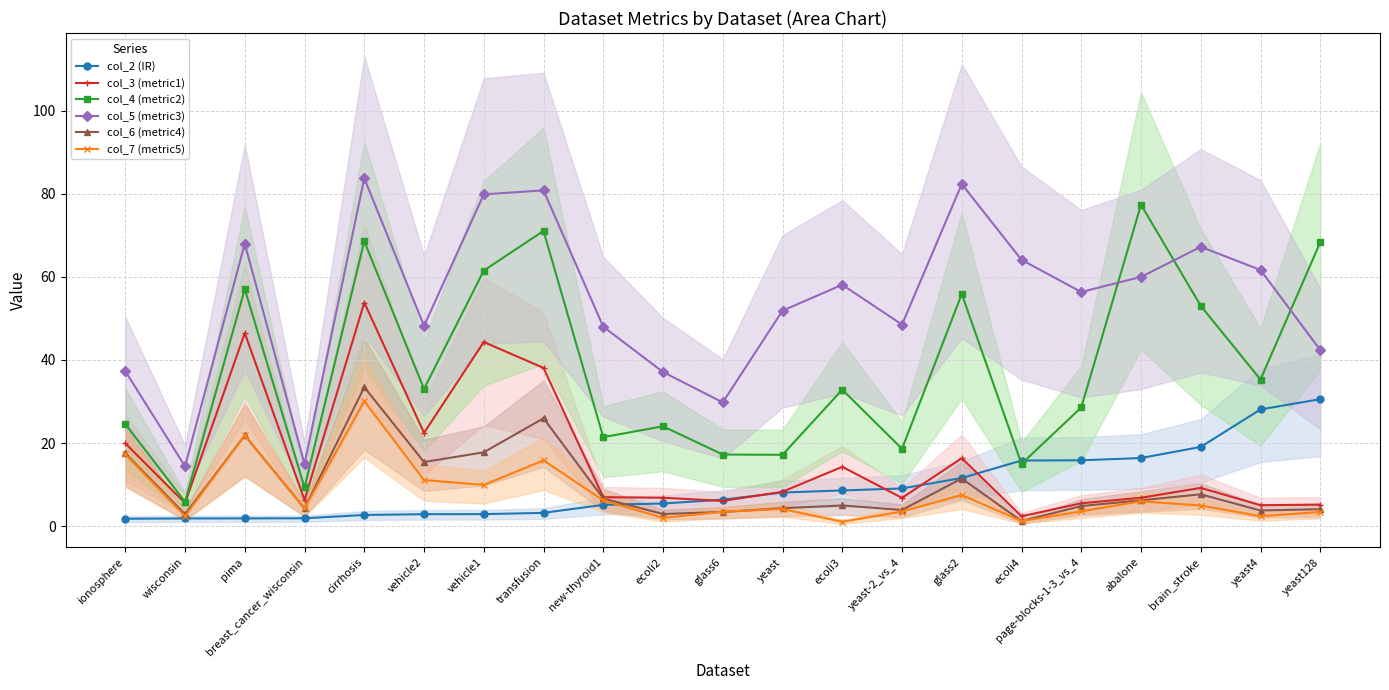

How many data points in col_2 (IR) are less than 6?

10